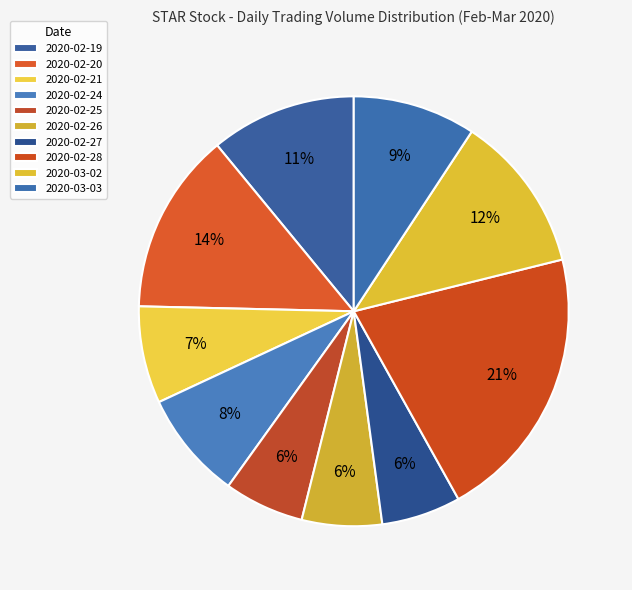

Is there a majority slice in this chart?

No